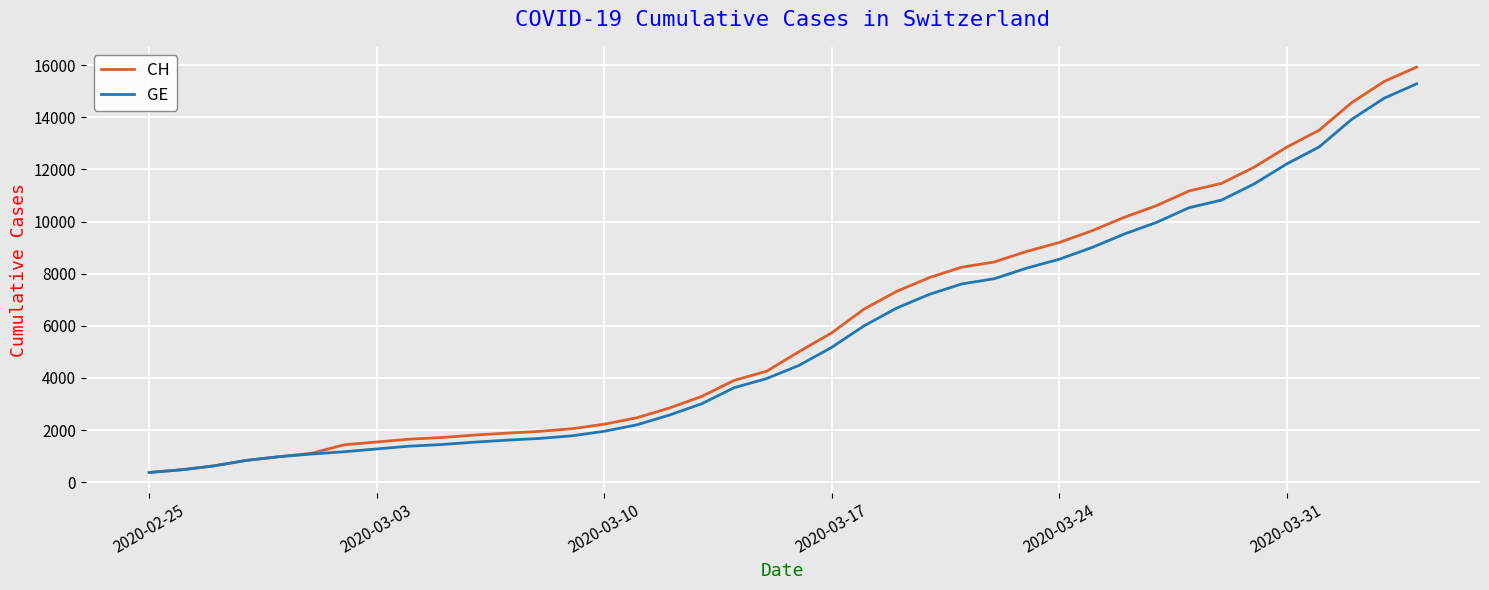

Which series has the largest total across all categories?

CH